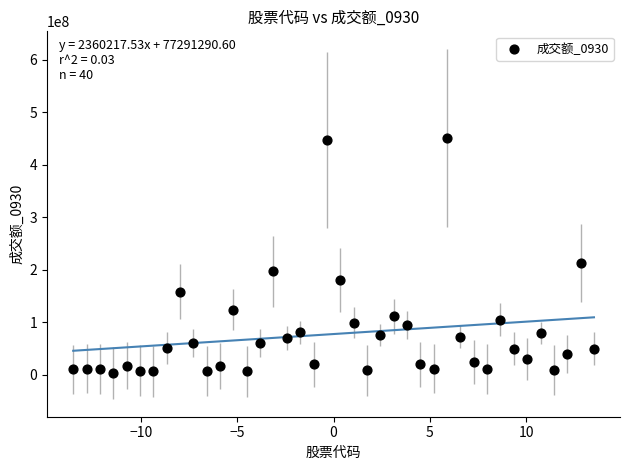

What is the range of Y values (max minus min)?

448072964